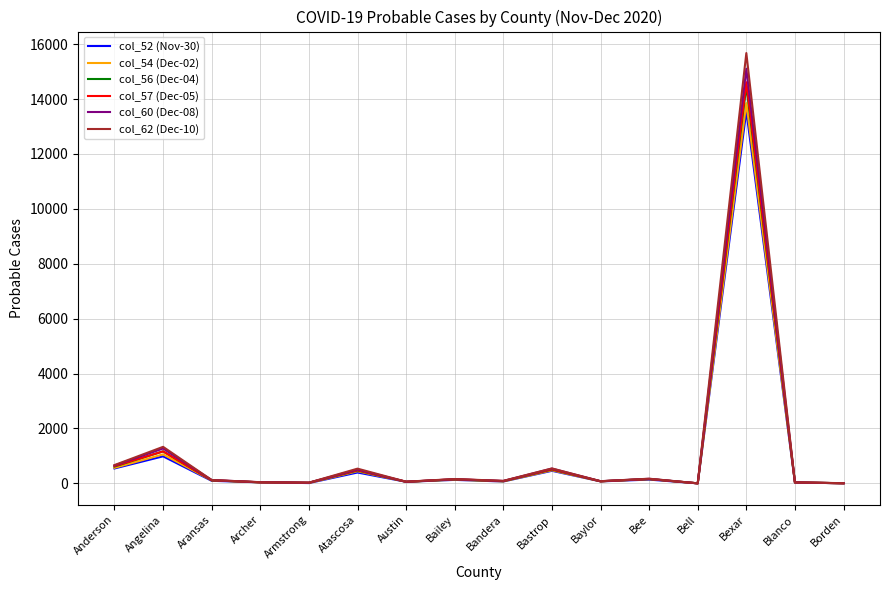

What is the difference between the maximum and minimum values in the col_57 (Dec-05) series?

14613